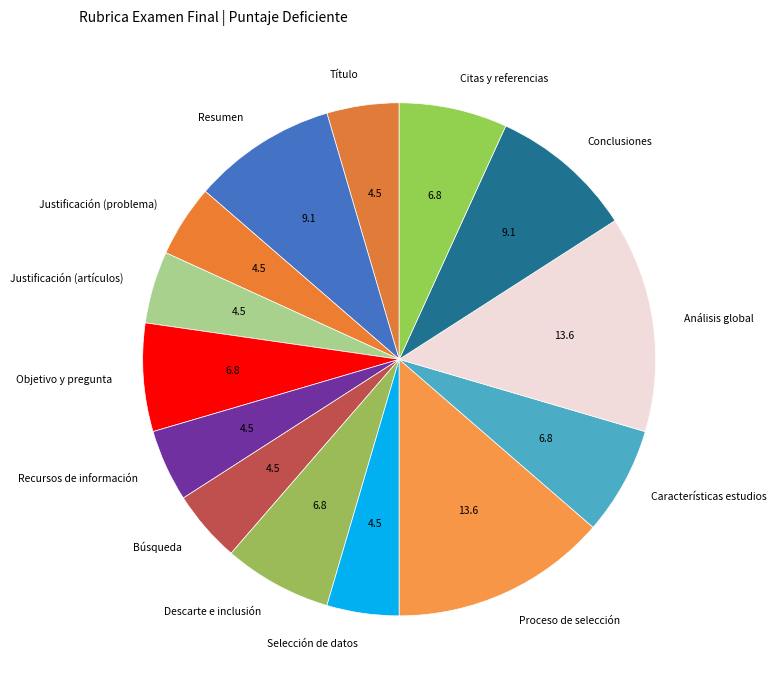

Which slice is the smallest?

Título